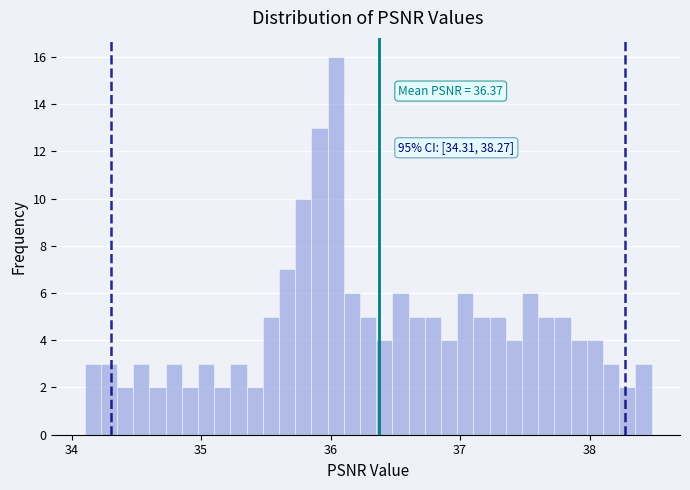

Around what value on the x-axis is the tallest bar? Give the approximate position of its centre, as read against the axis.

36.0